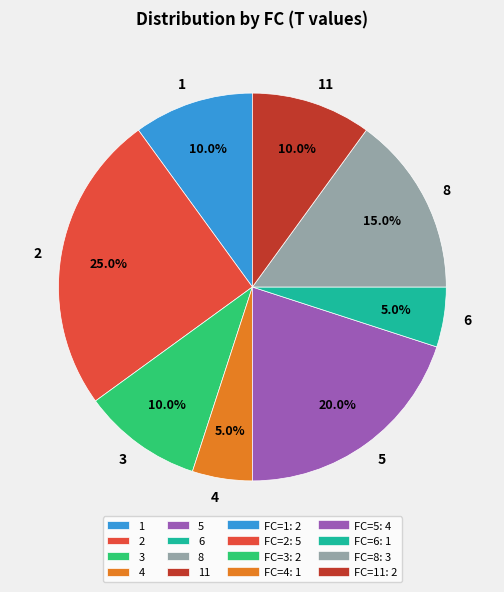

Which slice is the largest?

2